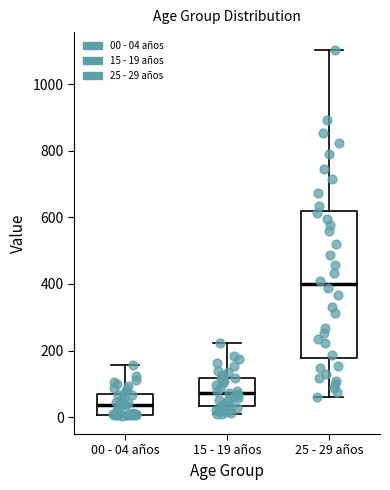

Reading left to right, transcribe this box plot: for each box, give where its median line is, the range the box spans, and where its two whiskers end, as read against the y-axis. The values are not printed on the chart, so give them approximately, as read against the axis.

00 - 04 años: median 40, box 0 to 60, whiskers 0 to 160
15 - 19 años: median 80, box 40 to 120, whiskers 0 to 220
25 - 29 años: median 400, box 180 to 620, whiskers 60 to 1100